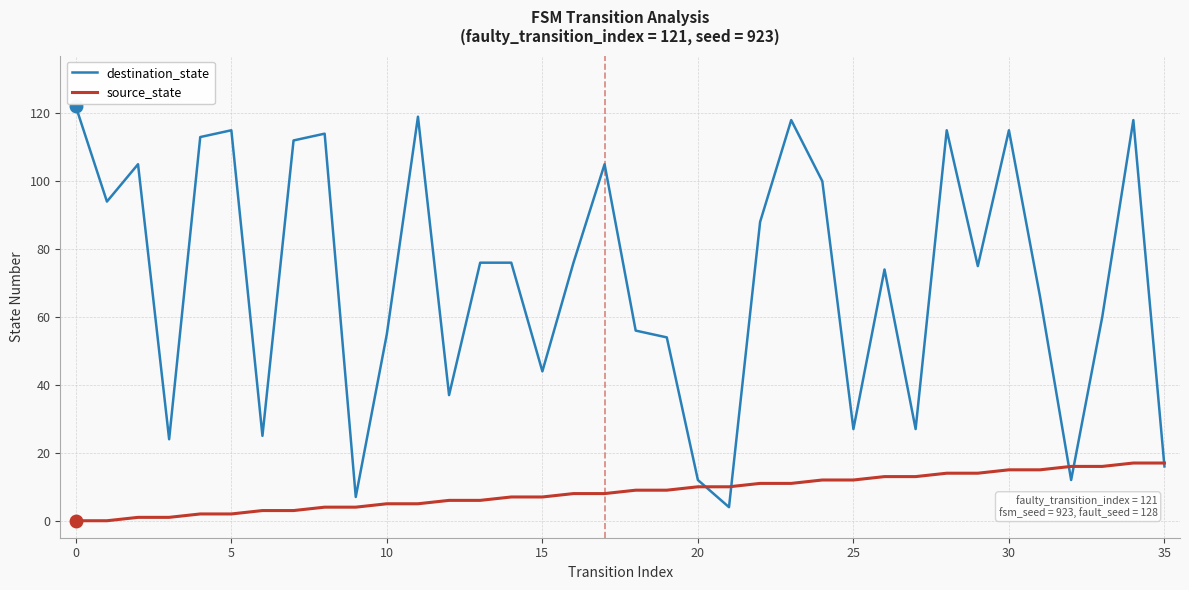

Which series has the largest range (max minus min)?

destination_state